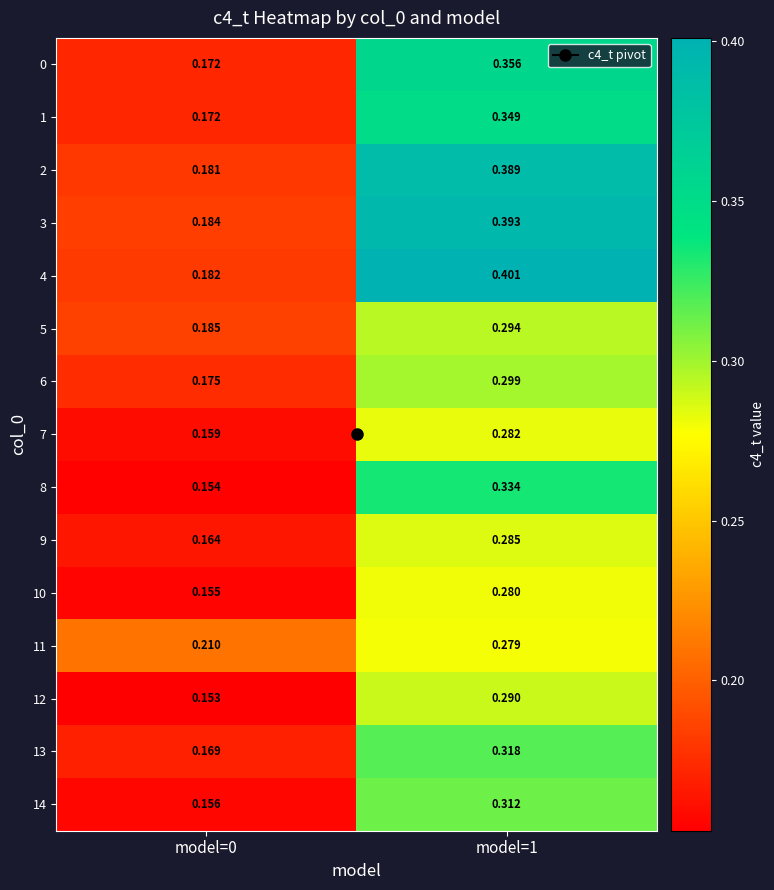

Is the value of 5 at model=0 greater than the value of 0 at model=0?

Yes